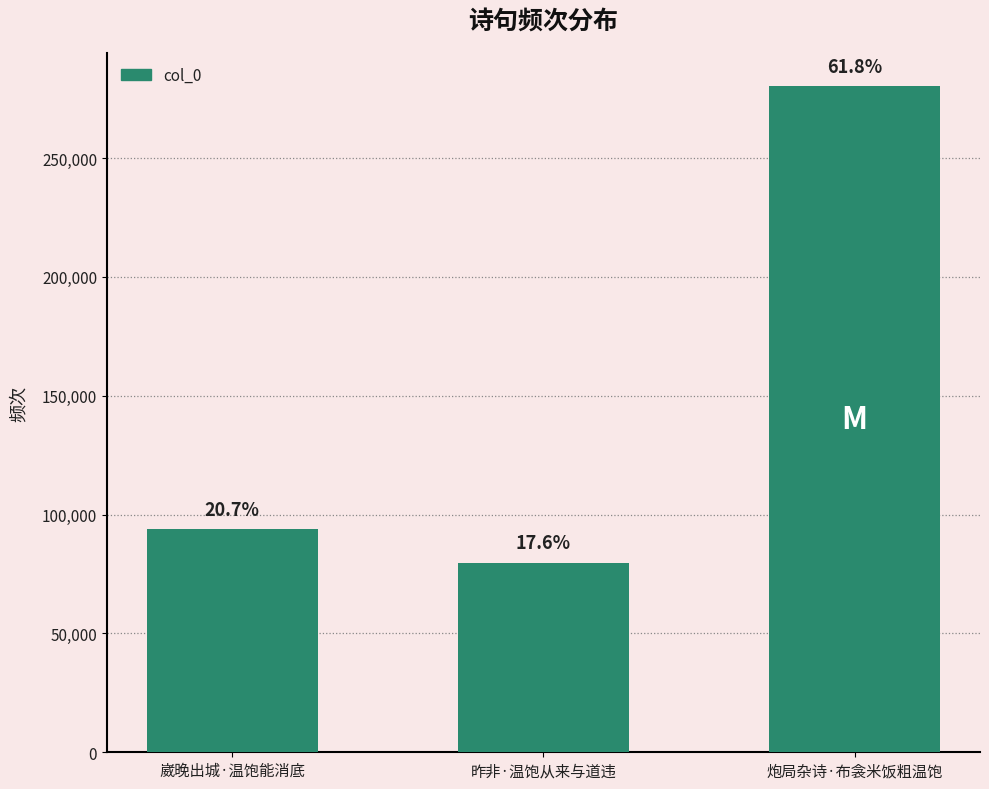

How many bars are there in total?

3